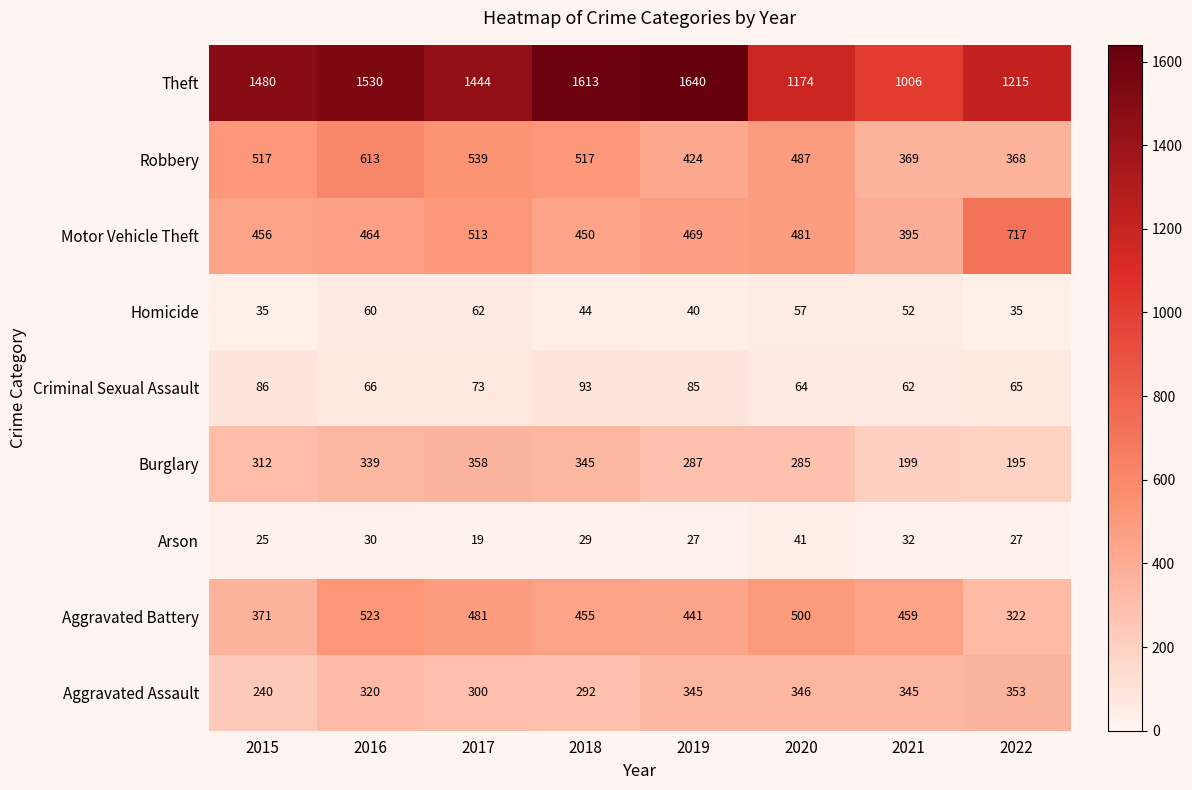

How many data points does each series have?

8